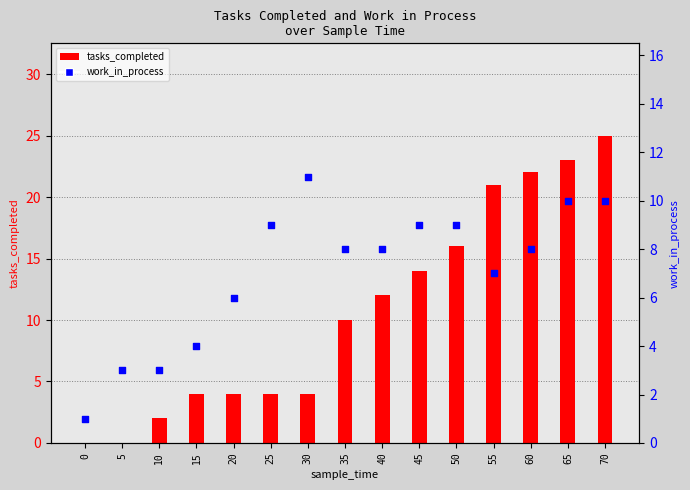

At how many categories does at least one series exceed 3?

12